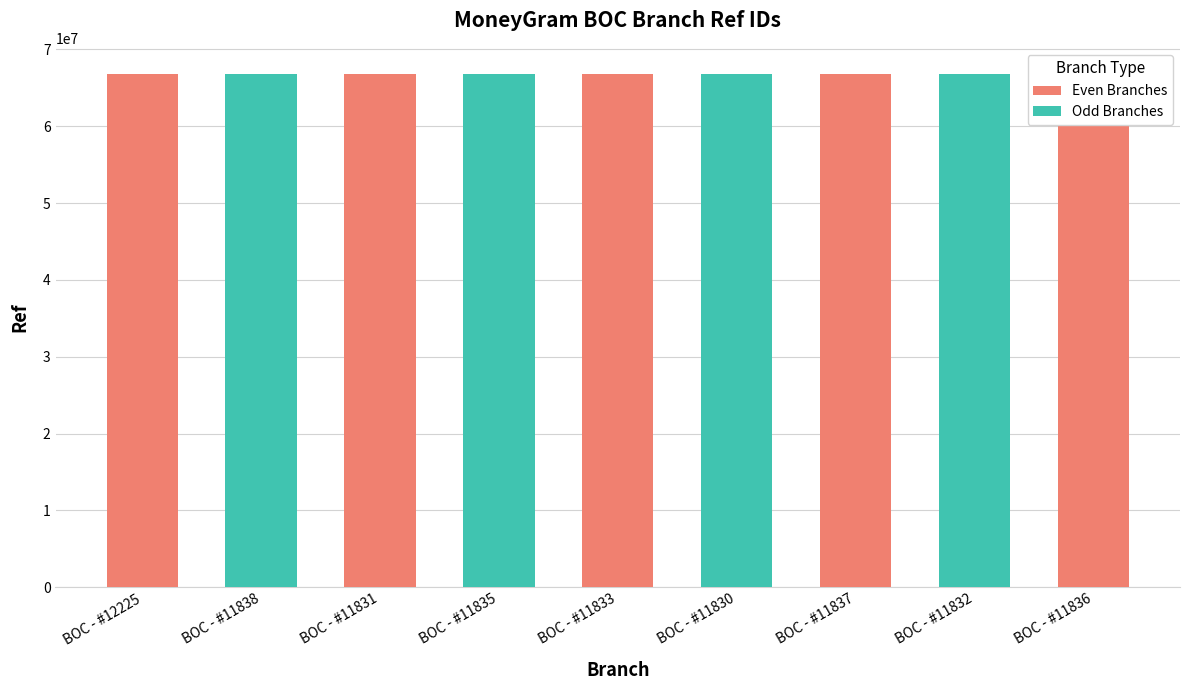

Are the bars grouped side by side (vs. stacked)?

No